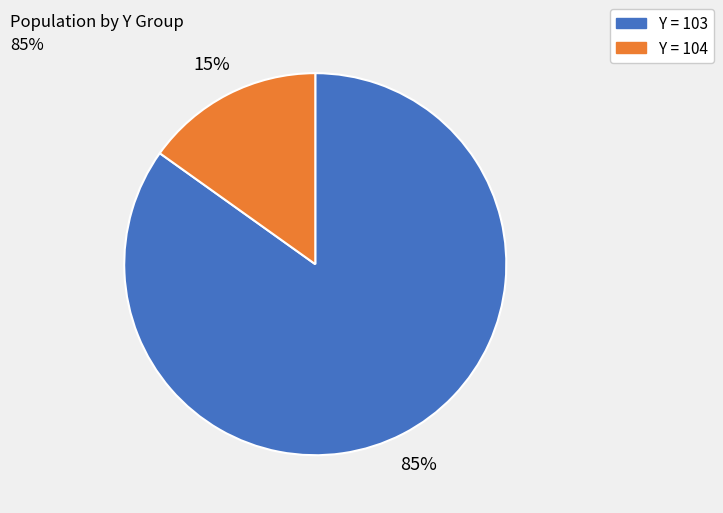

To the nearest percent, what is the difference between the largest and smallest slice percentages?

70%